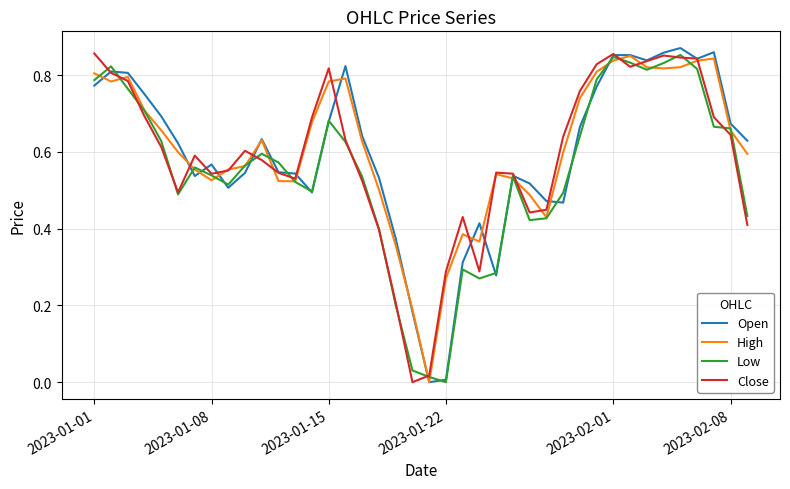

How many values in Open are above zero?

39